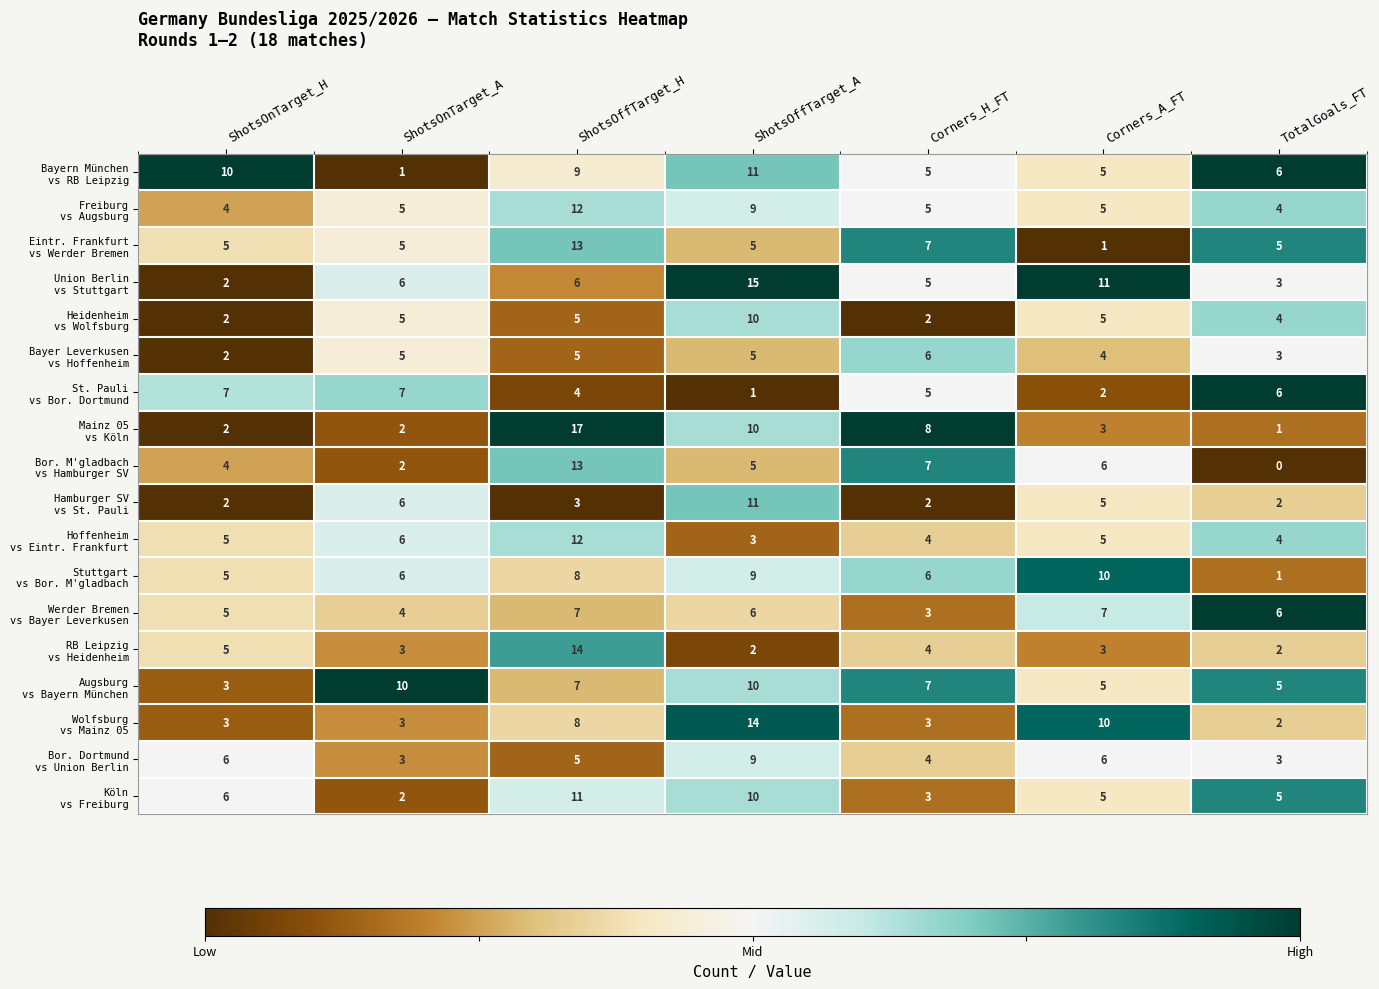

What is the total value across all series at Corners_H_FT?

86